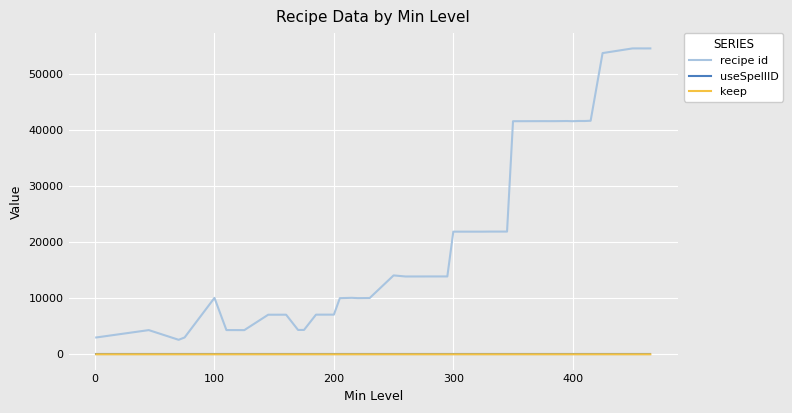

Which series has the largest total across all categories?

recipe id